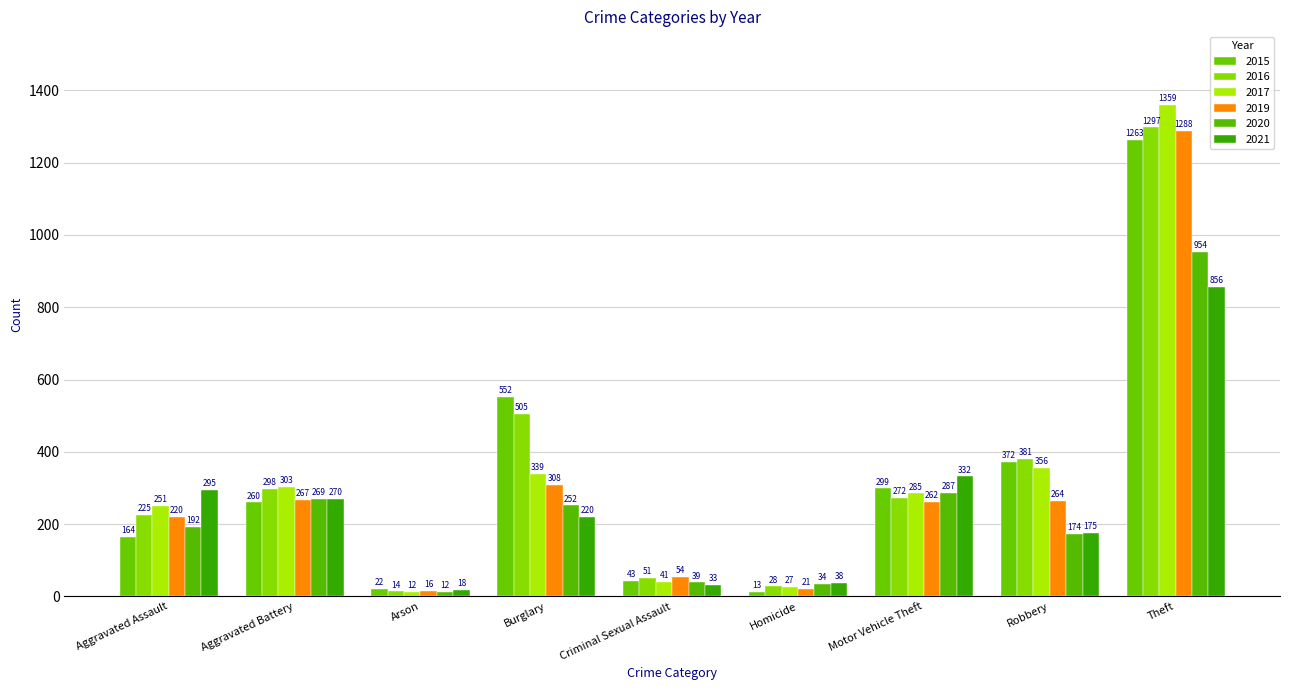

What is the sum of all 2017 values?

2973